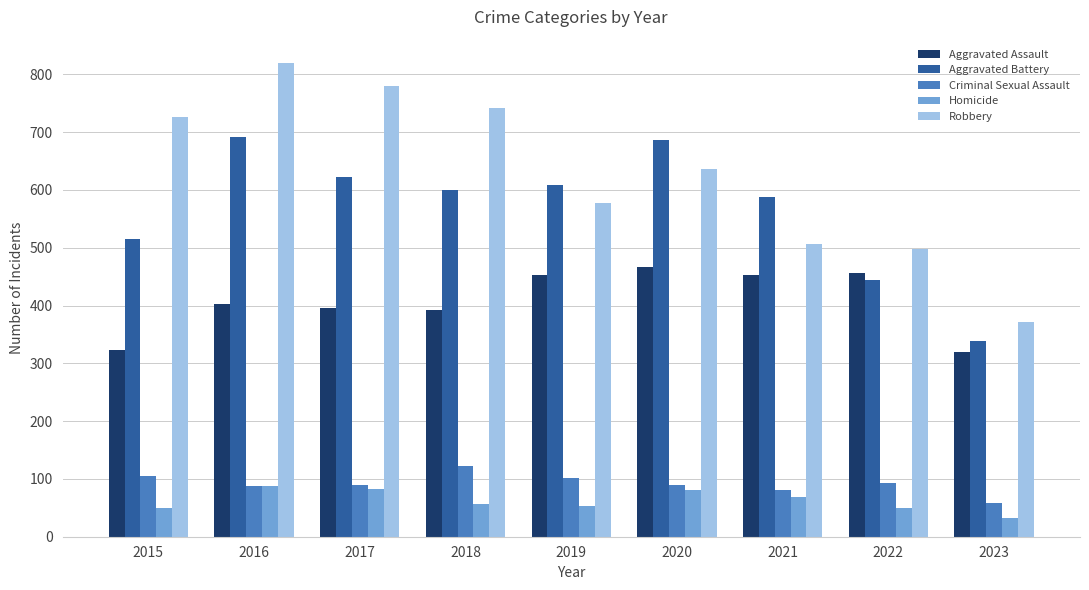

What is the total value across all series at 2020?

1959